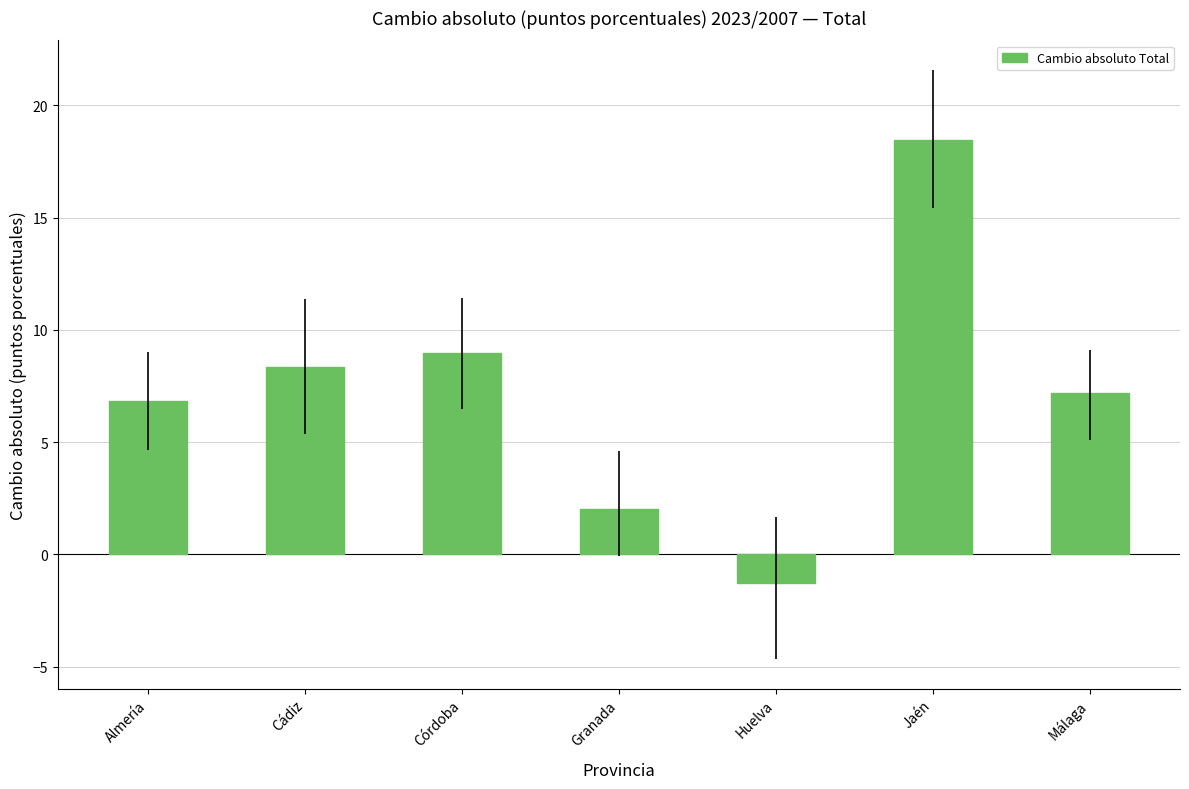

How many series are shown in this chart?

1